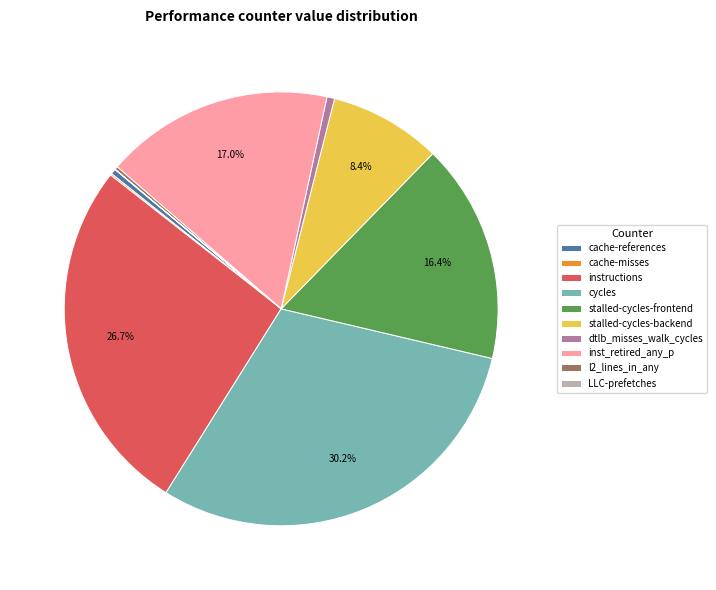

Which slice is the largest?

cycles